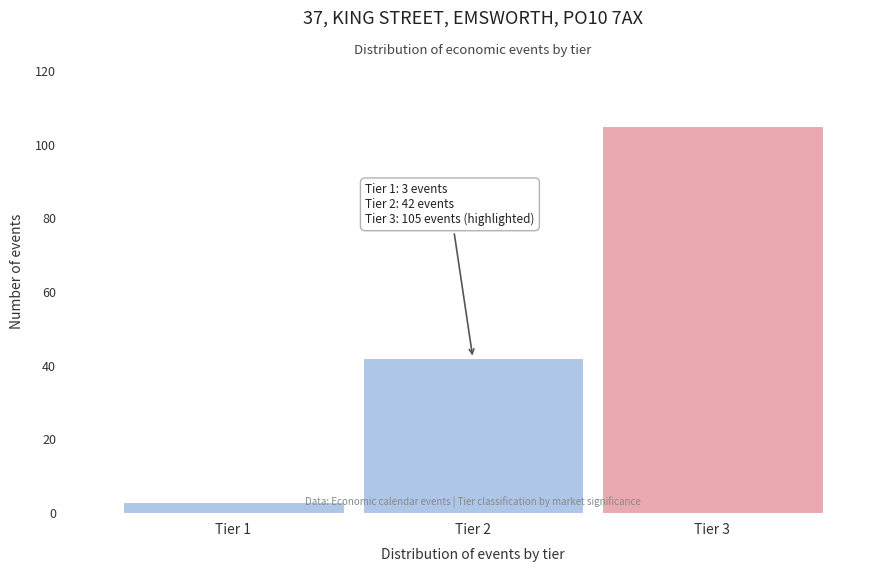

Reading left to right, list all the values displayed in this chart.

Tier 1=3	Tier 2=42	Tier 3=105